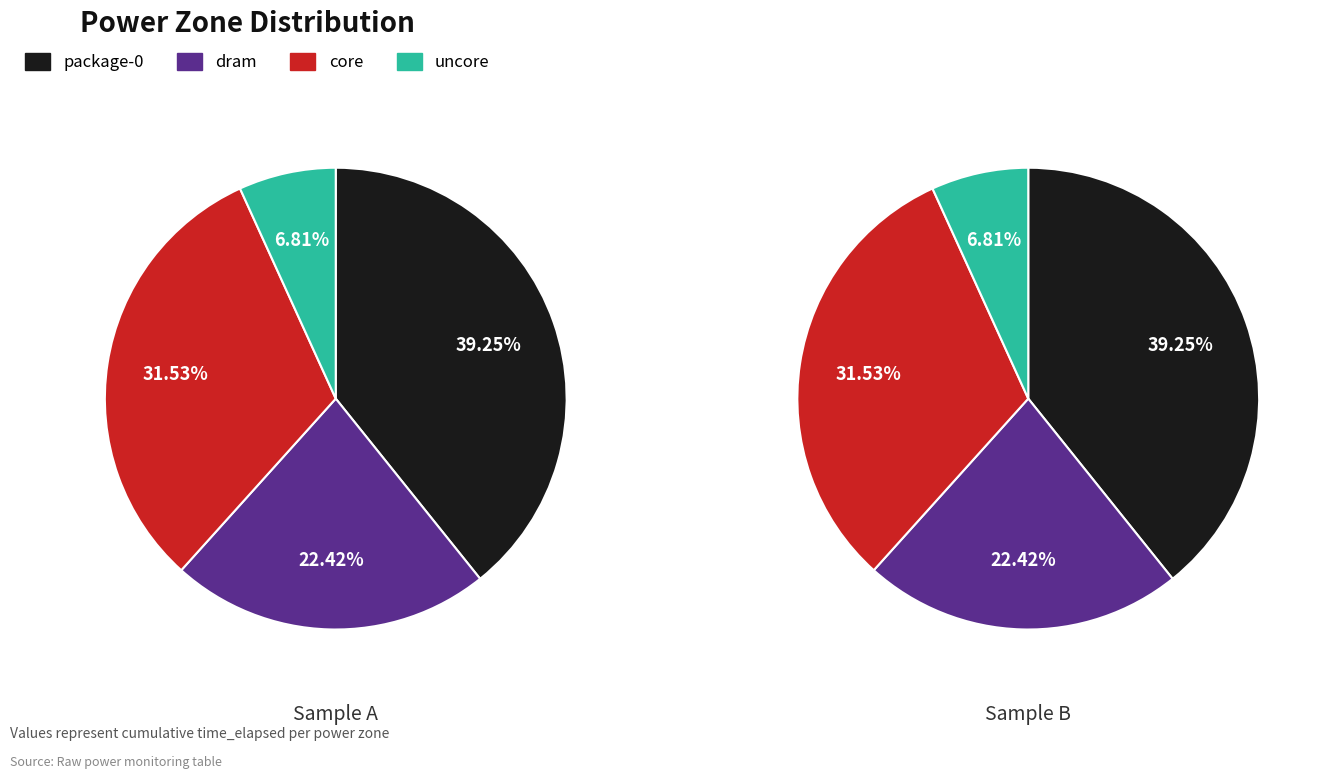

The core slice represents 32% of the pie. True or false?

True